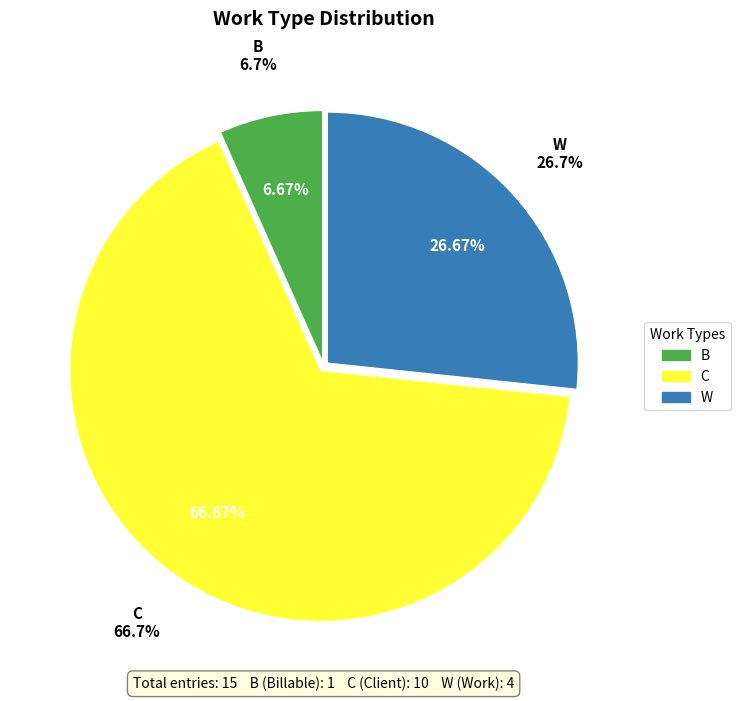

What percentage is the Count of W slice, to the nearest percent?

27%